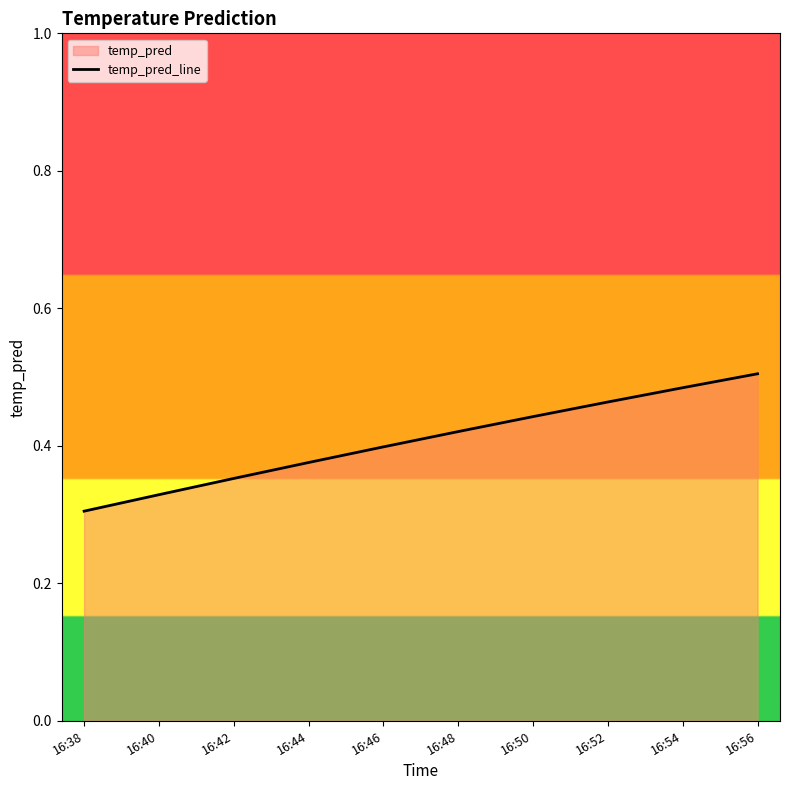

What is the sum of the values at 16:42 and 16:56?

0.9